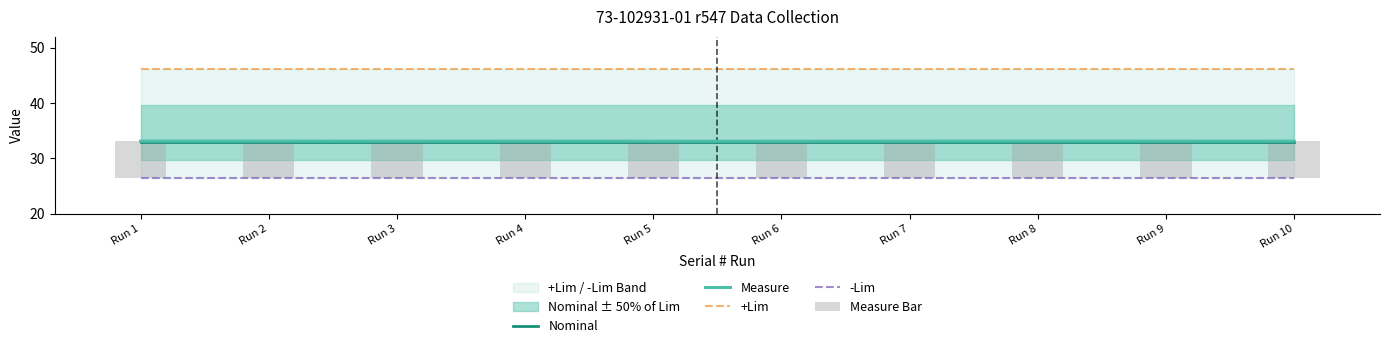

What is the greatest value displayed?

46.2